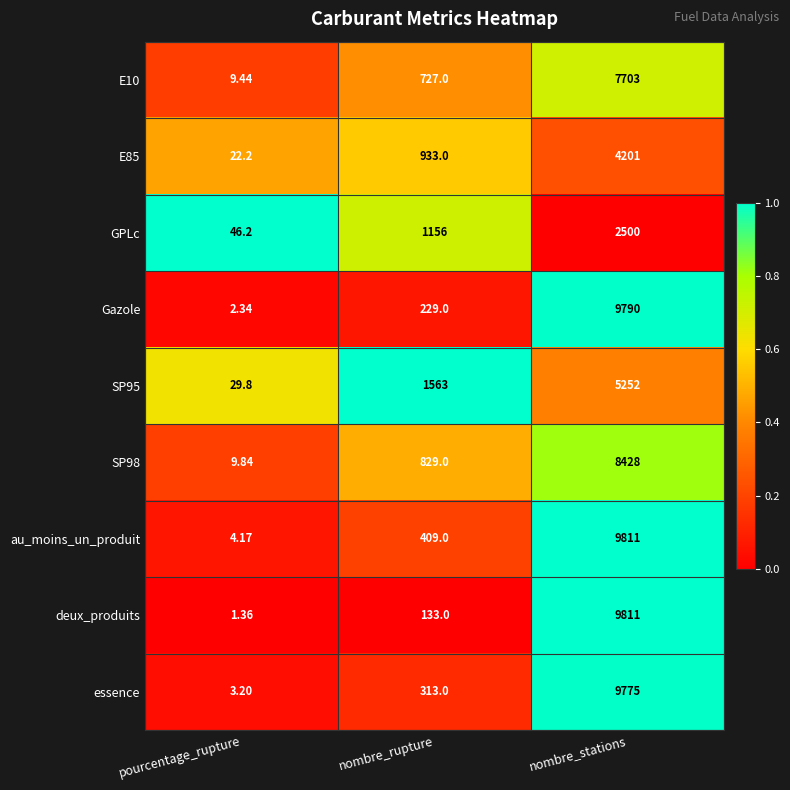

Rank the categories by E85 value from highest to lowest.

nombre_stations, nombre_rupture, pourcentage_rupture